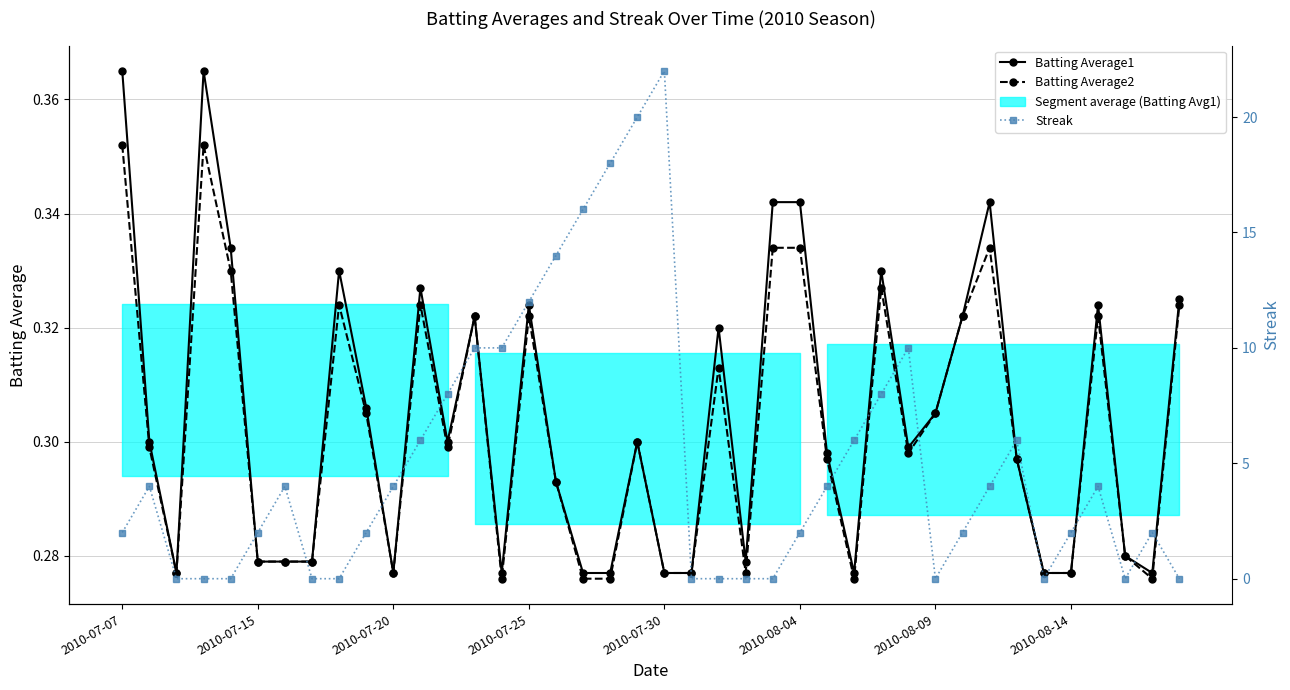

In Streak, how many points are higher than both neighbors (excluding endpoints)?

7